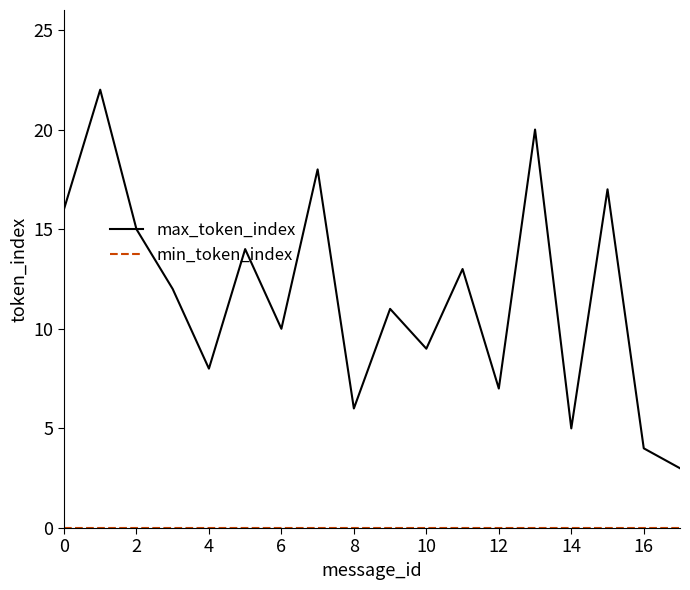

Which series has the widest spread of values?

max_token_index